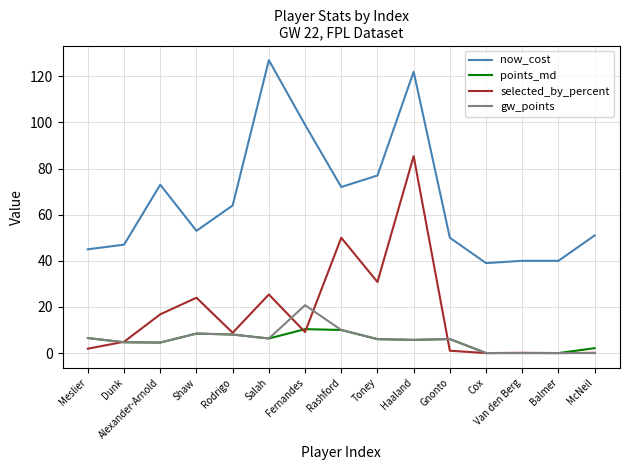

List the series in order of their peak value, lowest first.

points_md, gw_points, selected_by_percent, now_cost